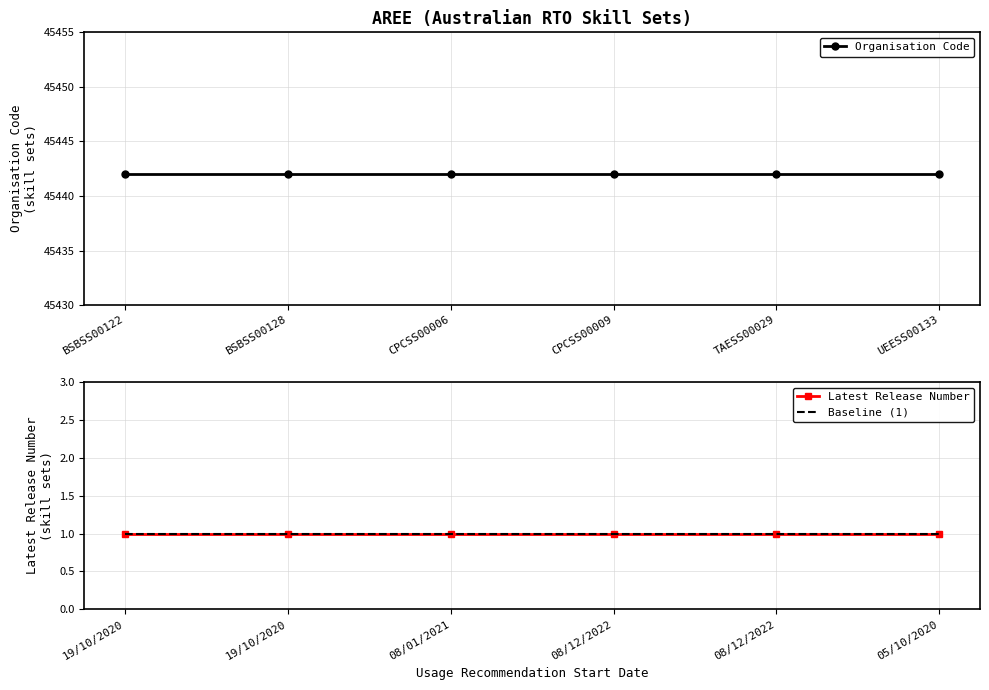

What is the maximum value shown in the chart?

45442